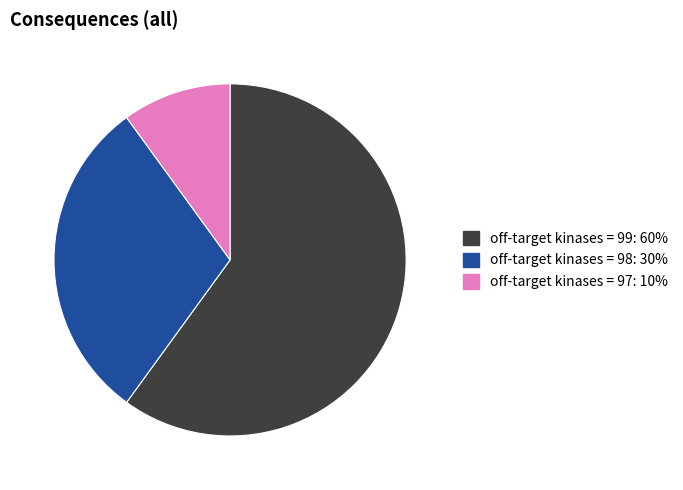

Is there a majority slice in this chart?

Yes